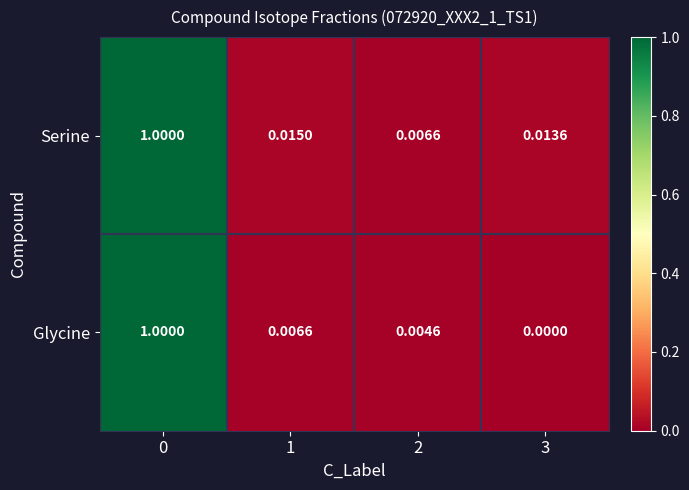

Is the value of Serine at 0 greater than the value of Glycine at 1?

Yes